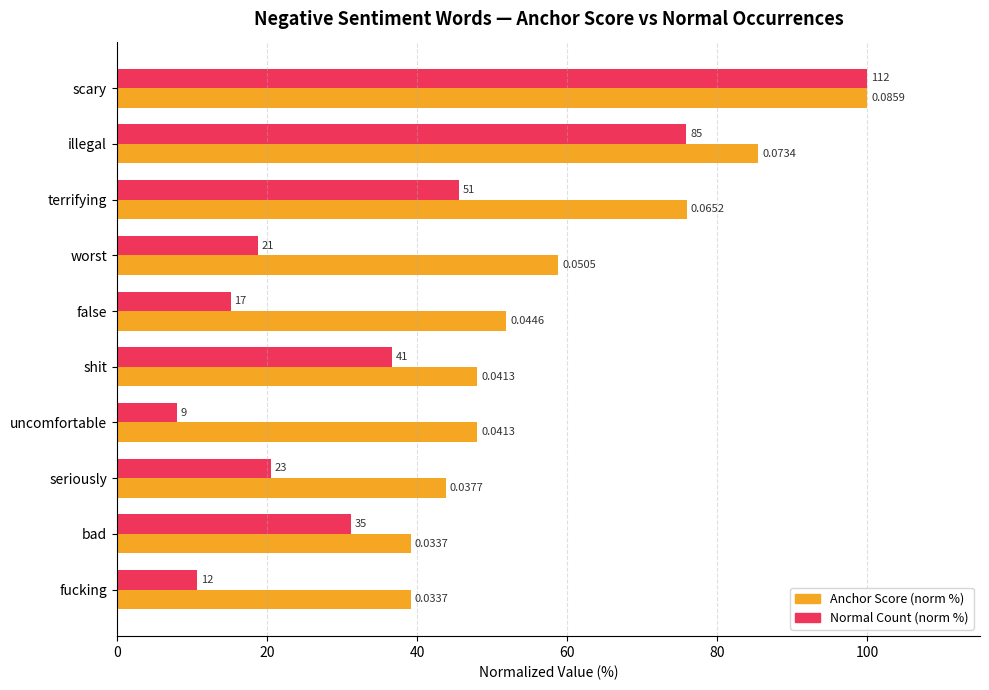

What is the maximum value shown in the chart?

100.0